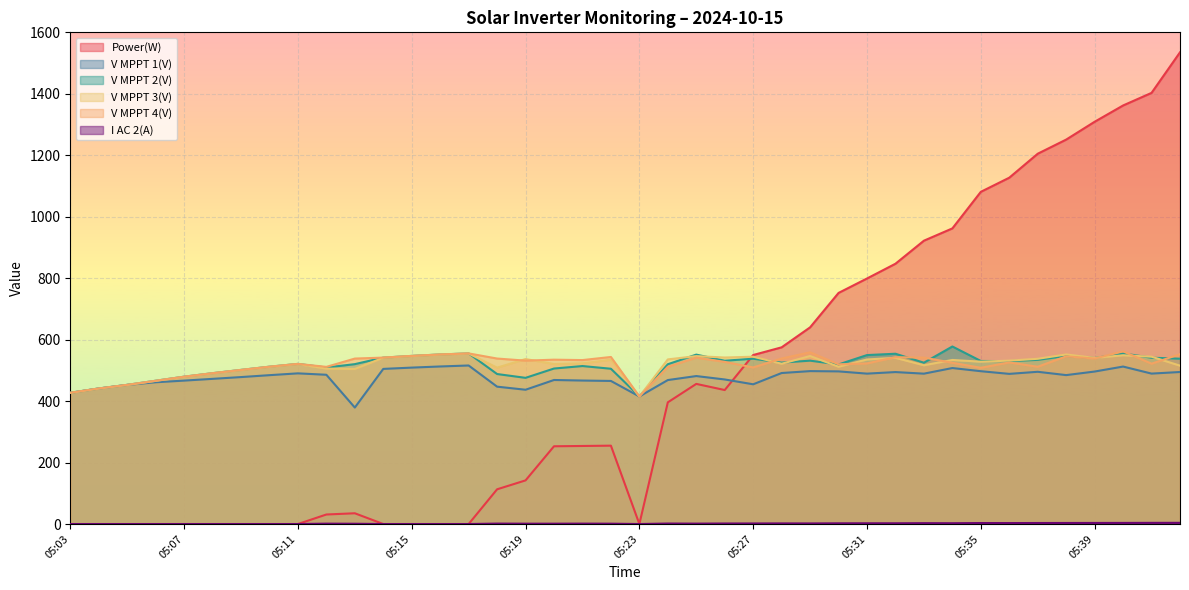

Count the number of categories in the chart.

40